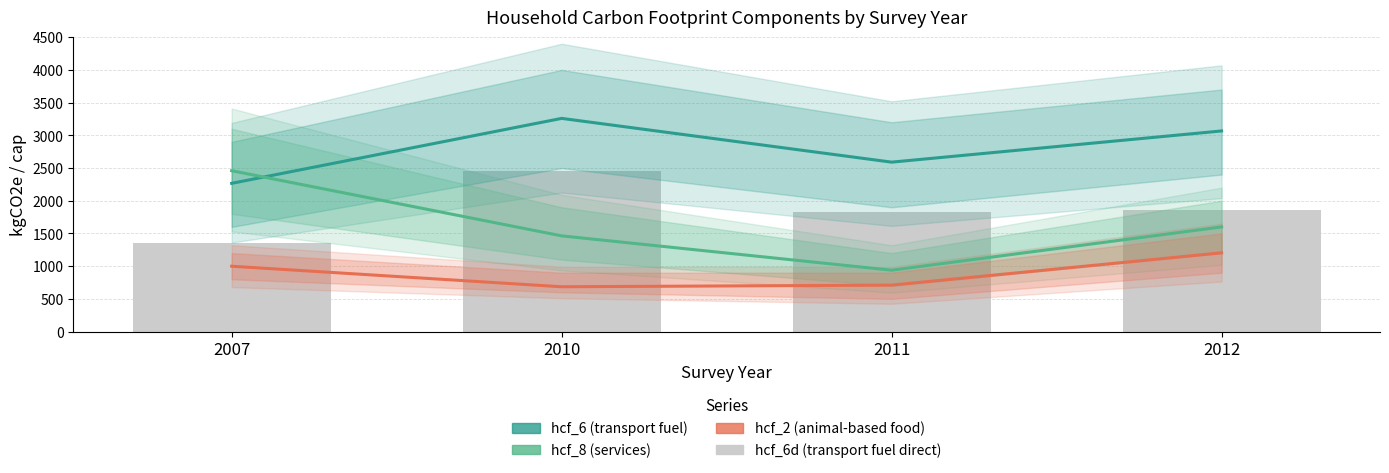

Is it true that hcf_6d (transport fuel direct) equals 1852 at 2012?

True